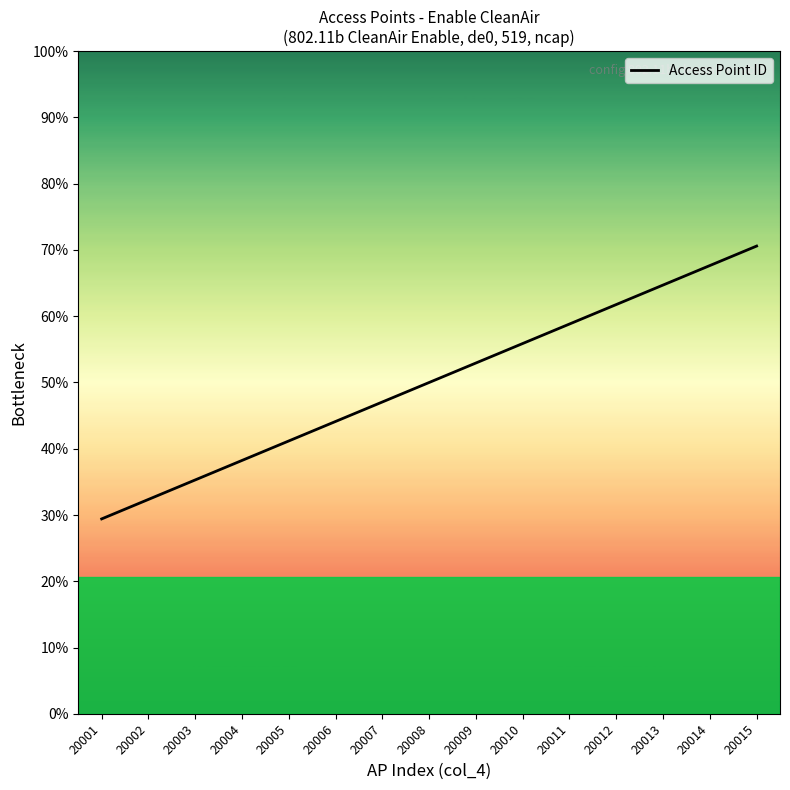

What is the smallest value displayed?

20001